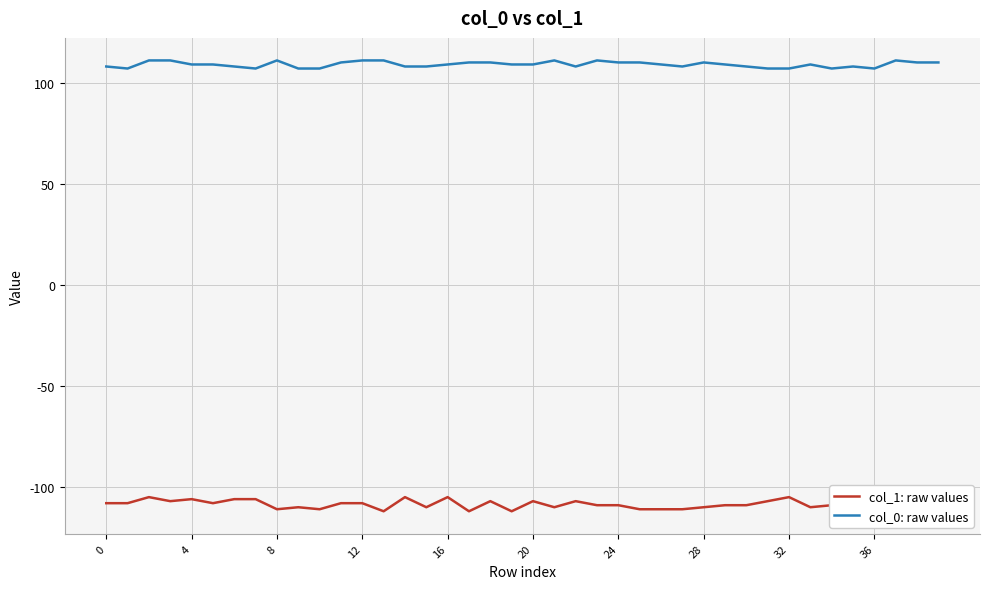

Is it true that col_0: raw values equals 146 at 24?

False